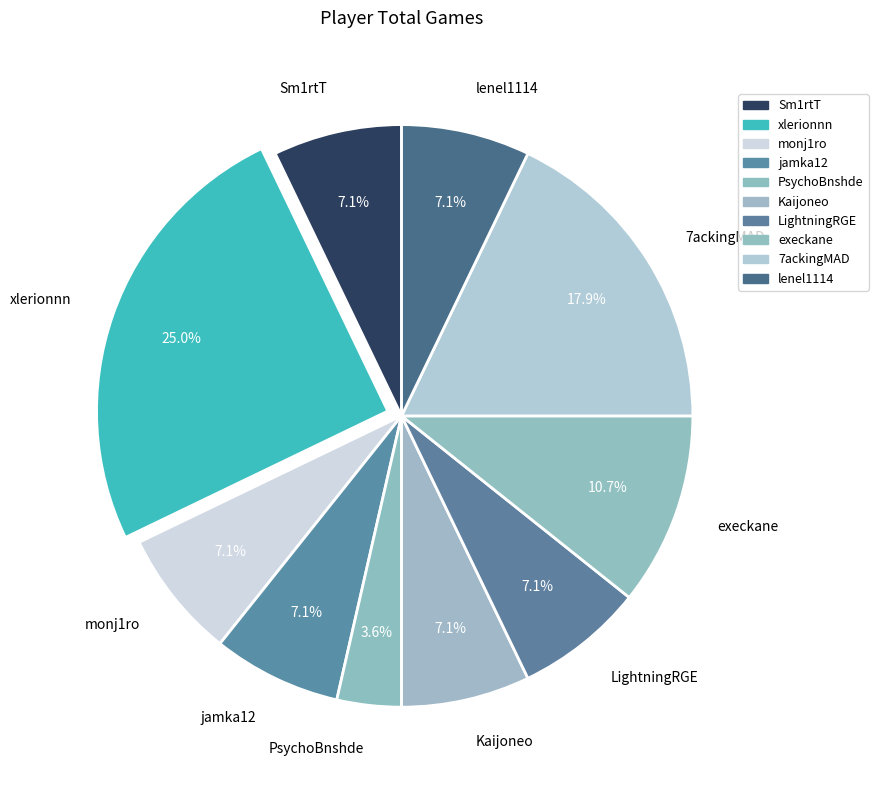

Is there any slice that represents more than half of the pie?

No